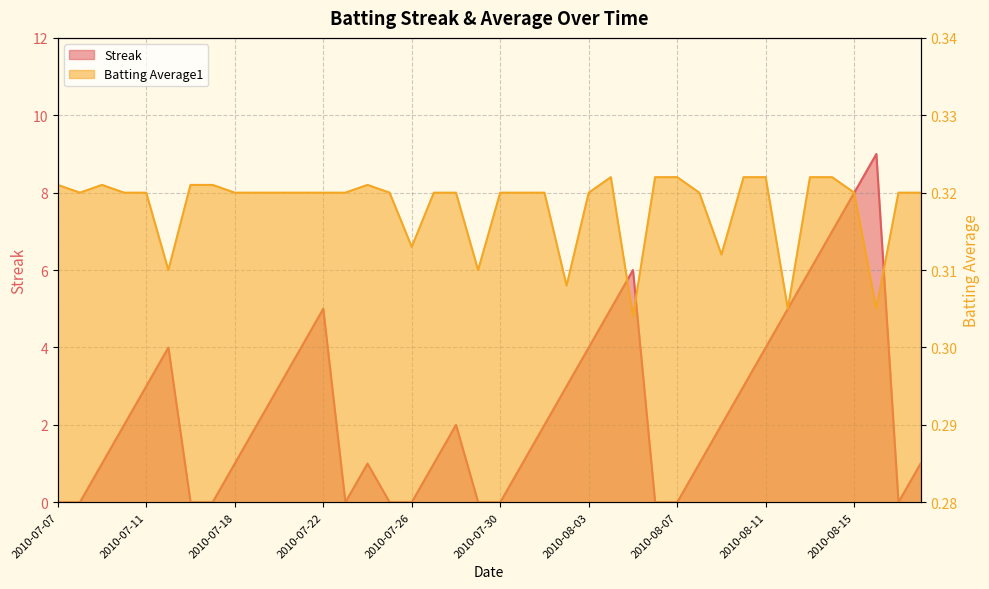

The value of Batting Average1 at 2010-08-03 is 0.3. True or false?

True